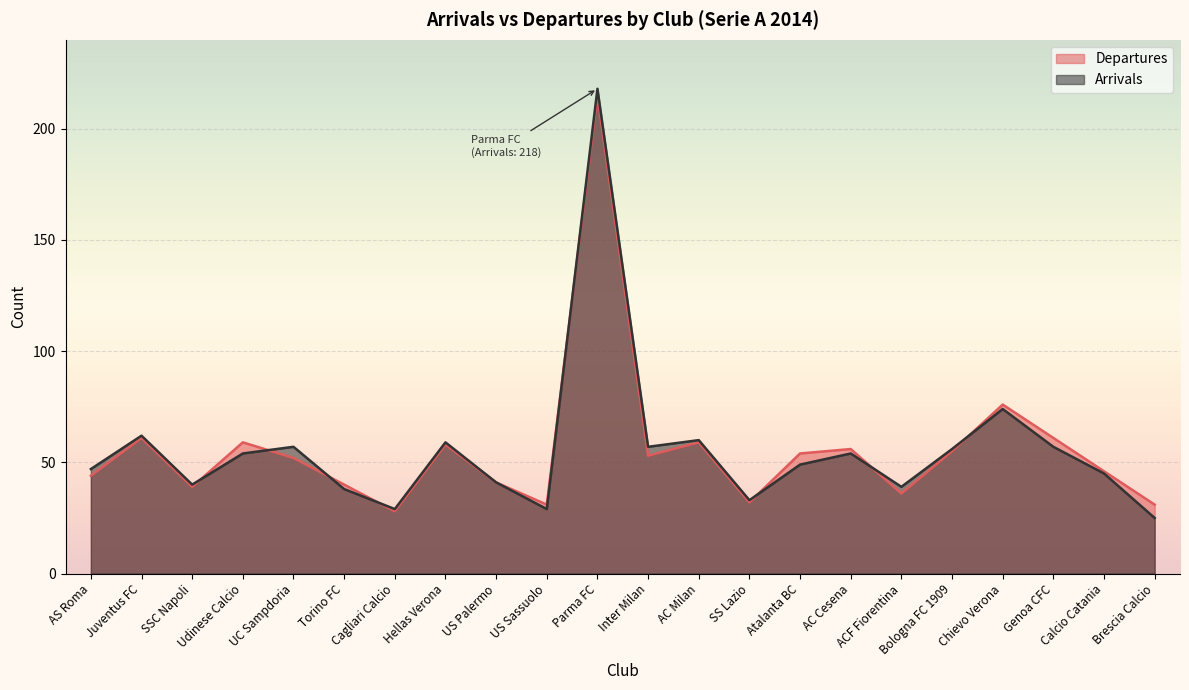

Which label corresponds to the smallest value in the chart?

Brescia Calcio